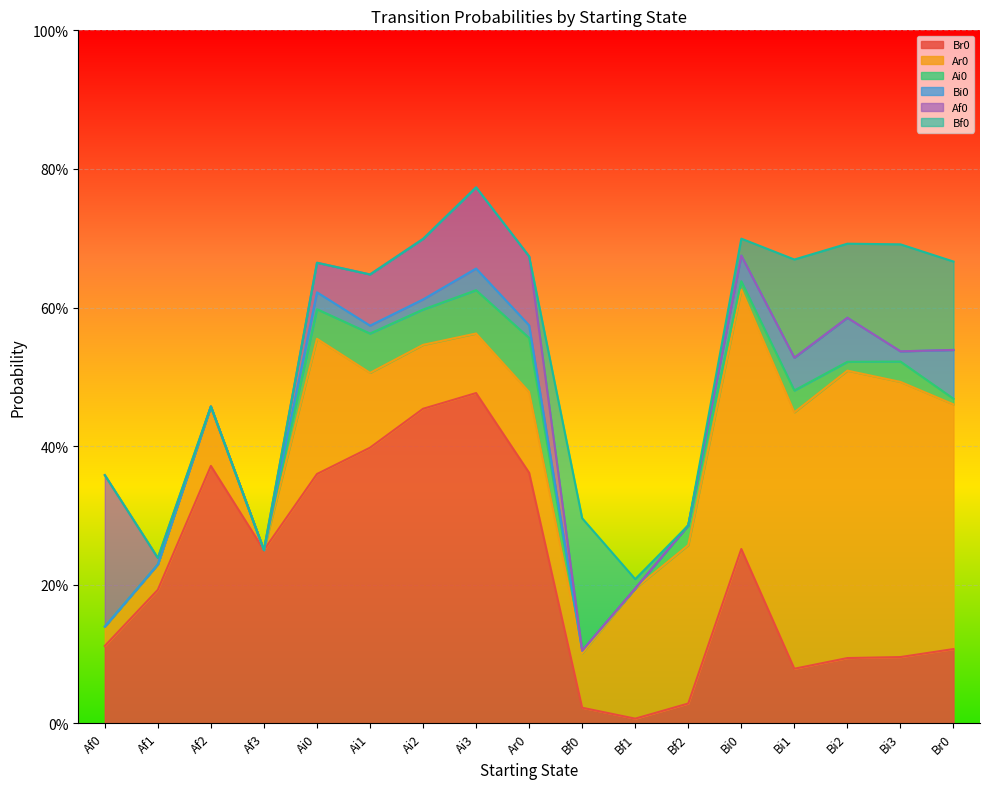

At which category does Br0 reach its first local peak?

Af2